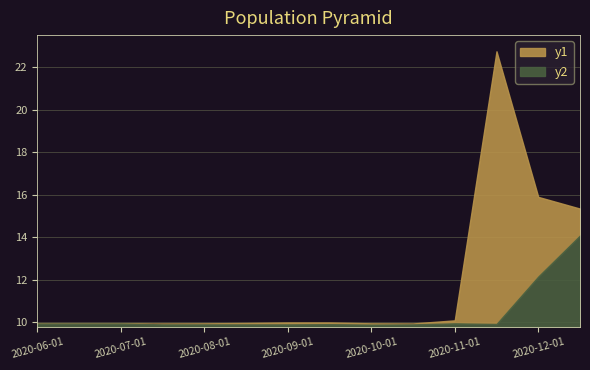

True or false: Low and High cross at least once.

False